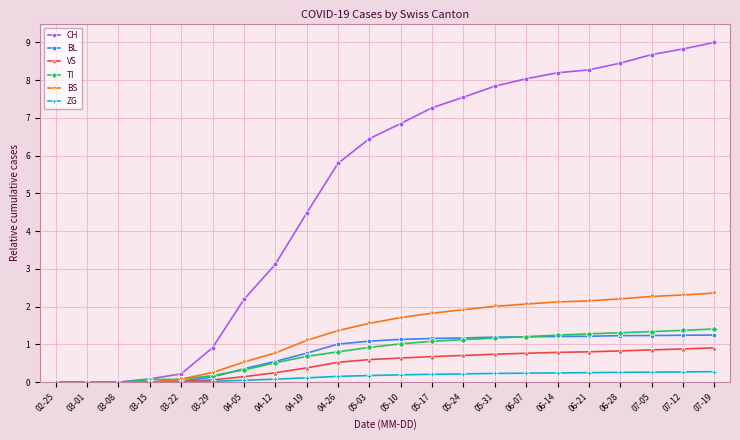

What is the sum of all BS values?

28.7